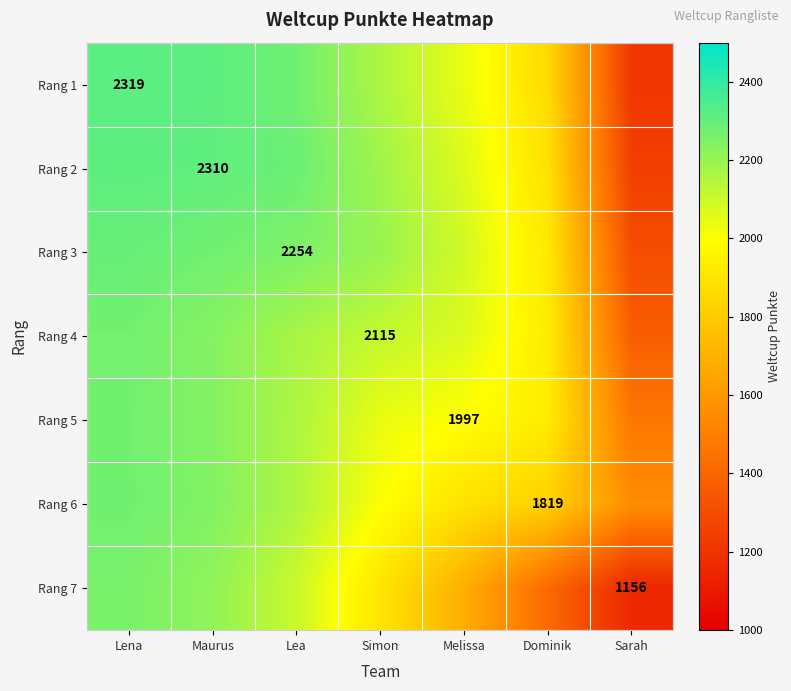

What is the smallest value displayed?

1156.0